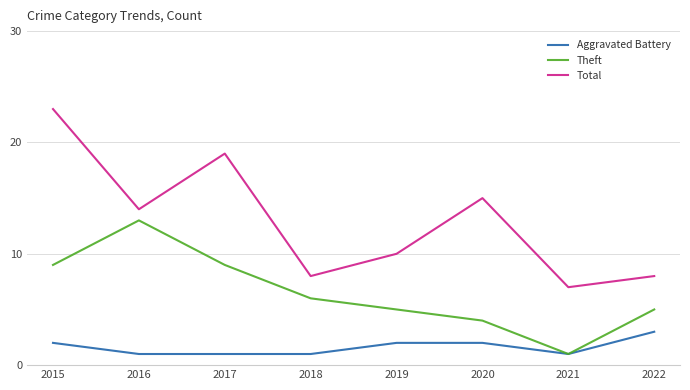

What is the smallest value displayed?

1